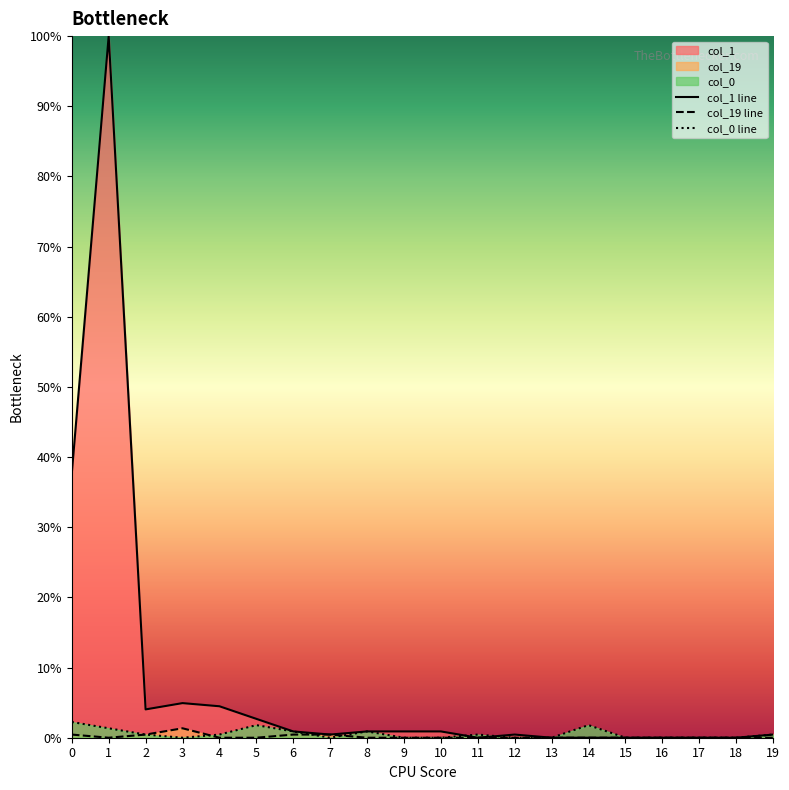

Between 11 and 2, which is larger?

2